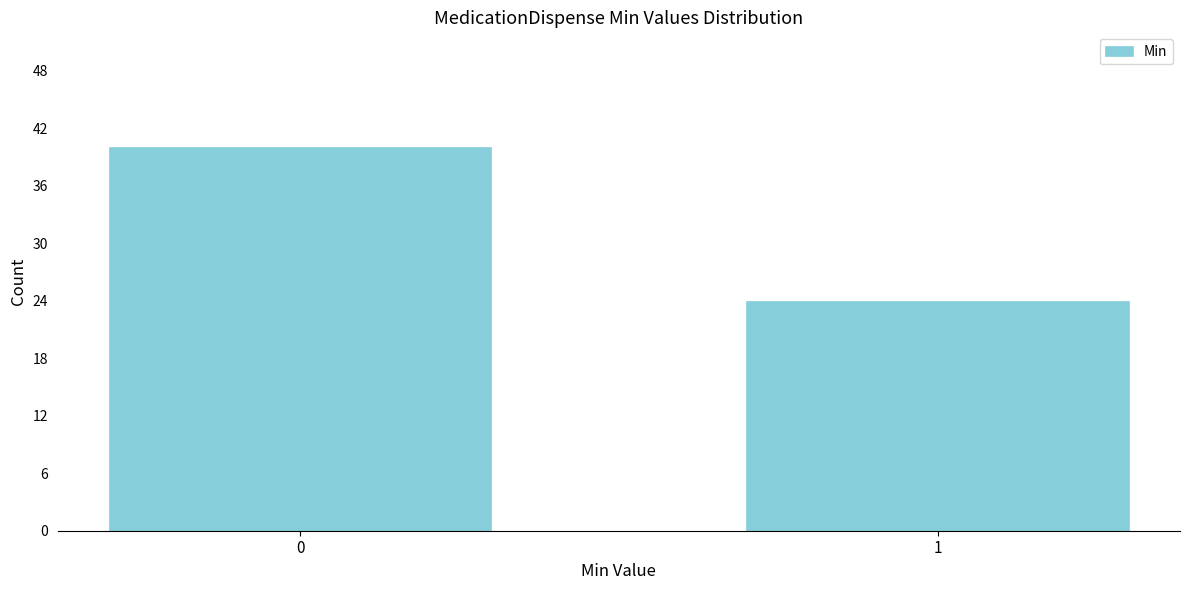

Reading left to right, what are all the values shown in this chart?

40	24